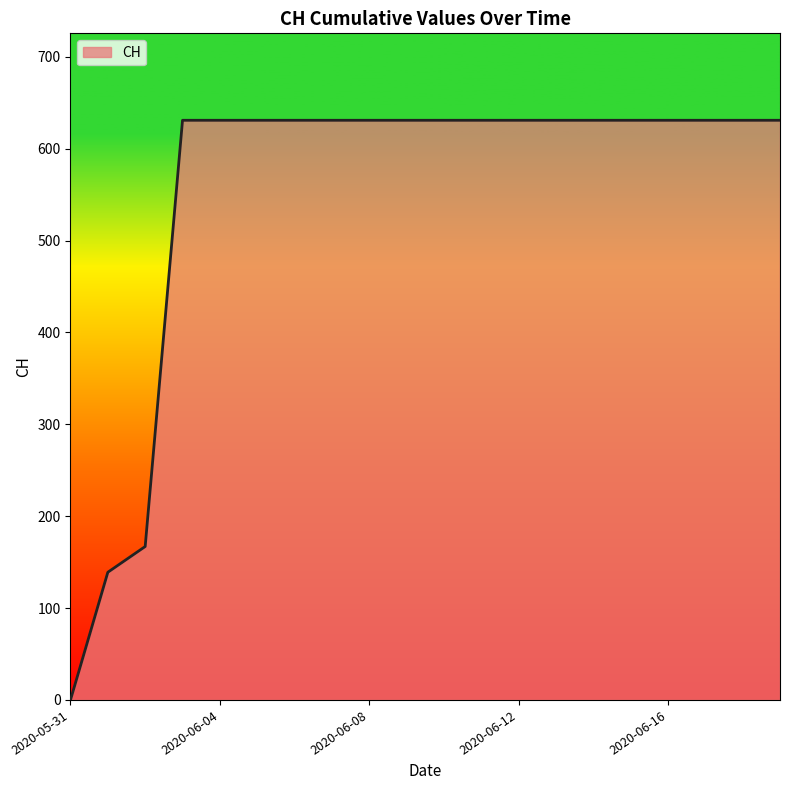

What is the difference between the maximum and minimum values?

631